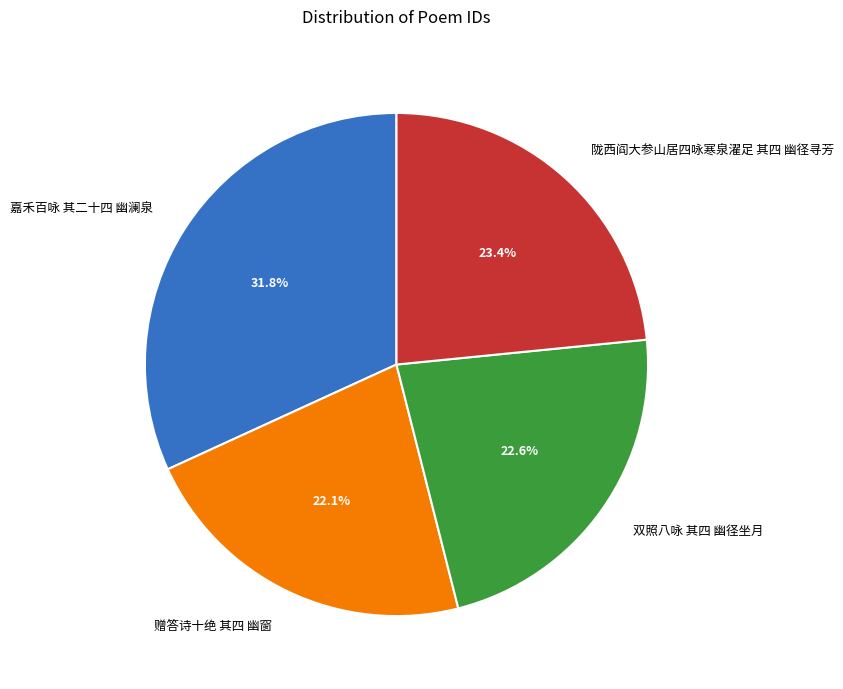

Combined, do 嘉禾百咏 其二十四 幽澜泉 and 双照八咏 其四 幽径坐月 account for over 50%?

Yes